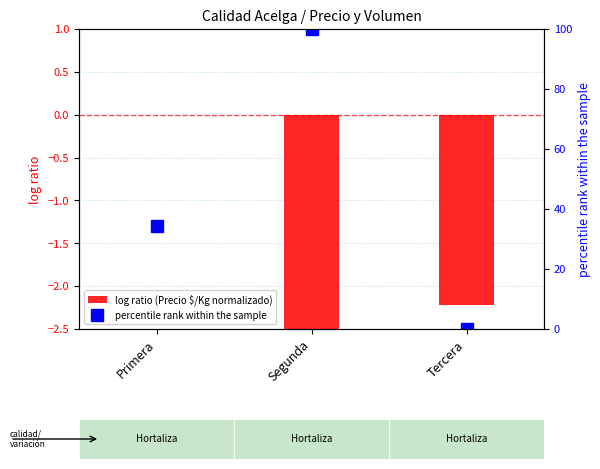

At which category does the chart reach its minimum across all series?

Segunda